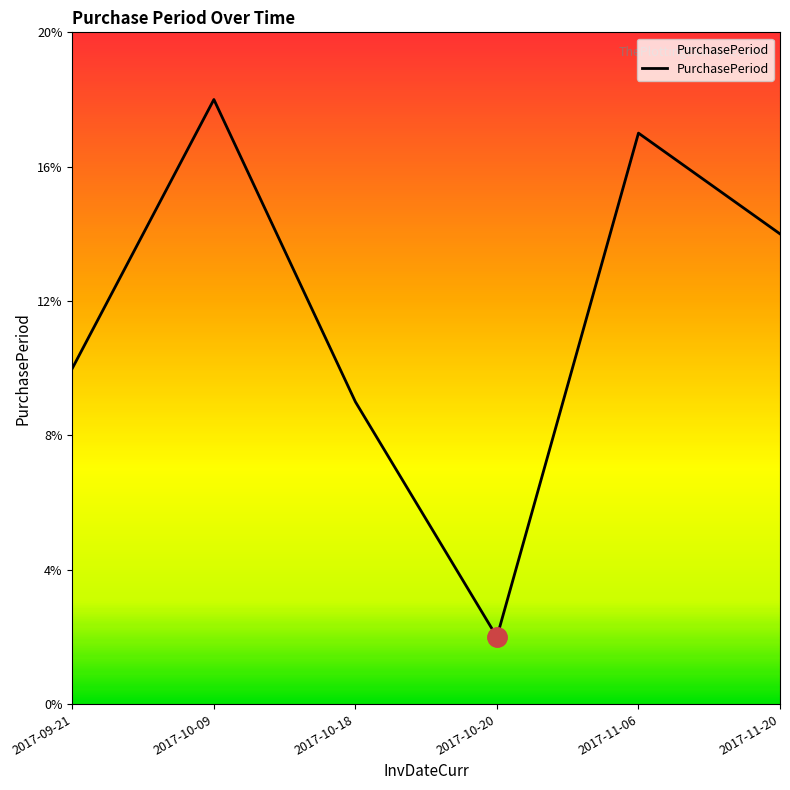

How many interior local peaks (higher than both neighbors) does the data have?

2